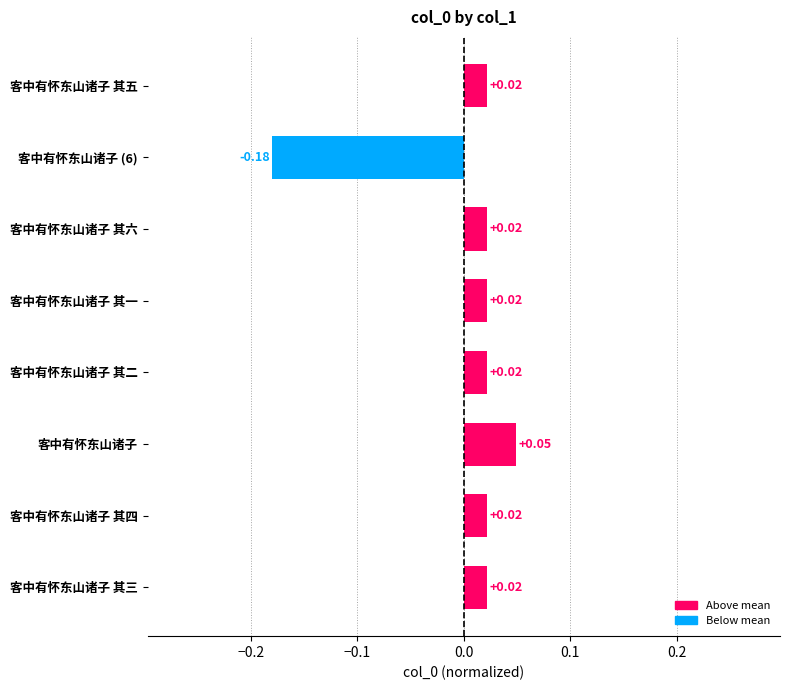

Which has a higher value, 客中有怀东山诸子 其五 or 客中有怀东山诸子 (6)?

客中有怀东山诸子 其五